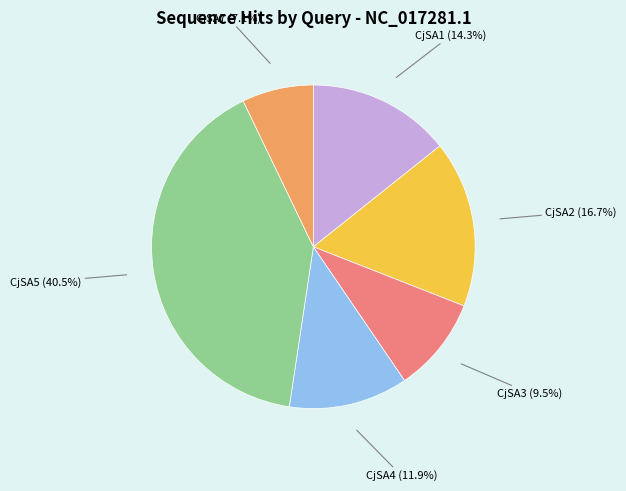

Approximately how many times larger is the value at CjSA5 compared to CjSA4?

3.4